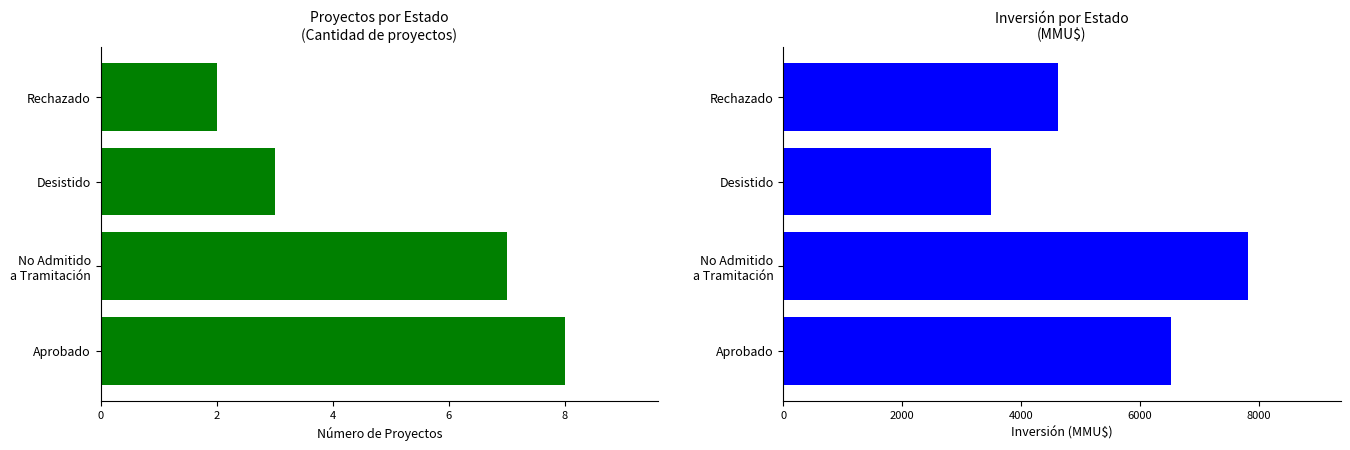

What is the approximate value of Count at Desistido?

3